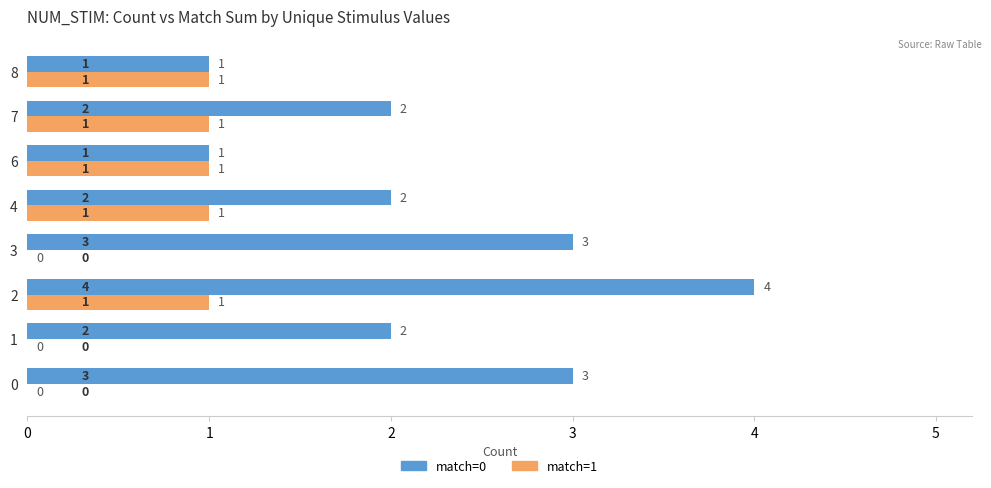

The match=0 series shows 5 at 3. True or false?

False